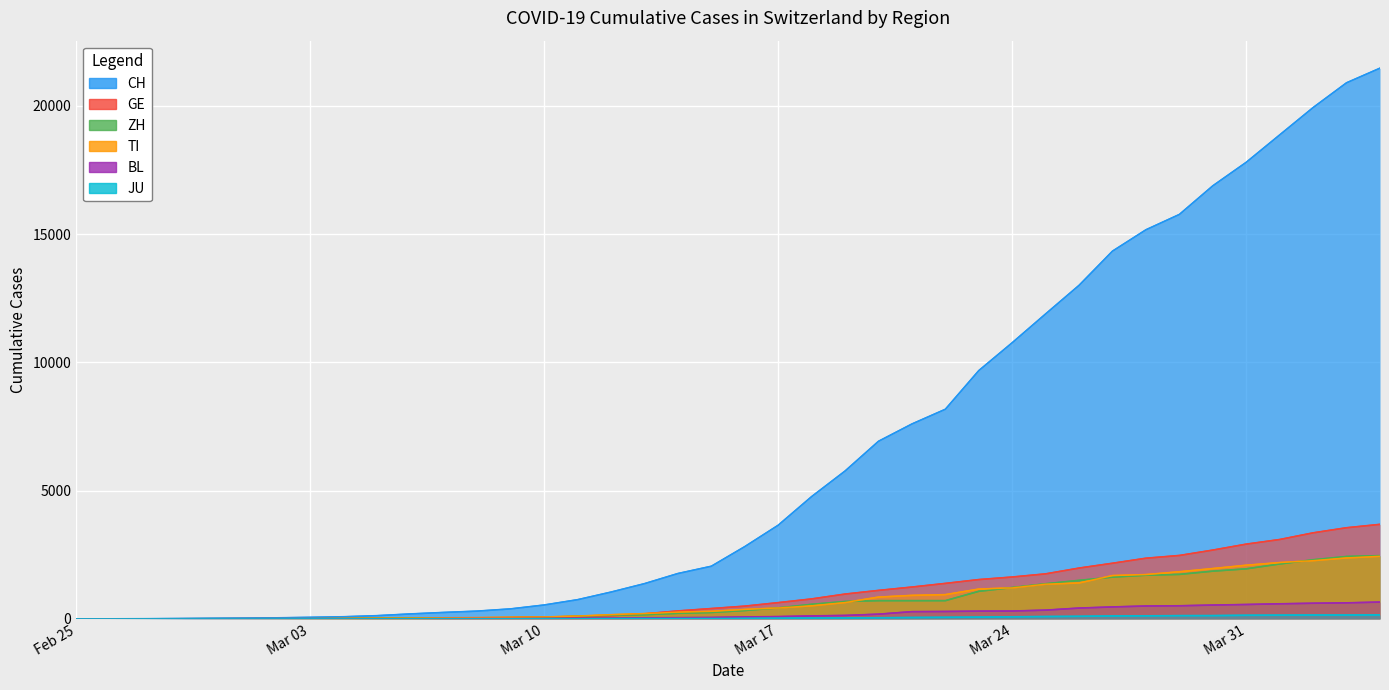

How many values in the GE series are below 497?

20